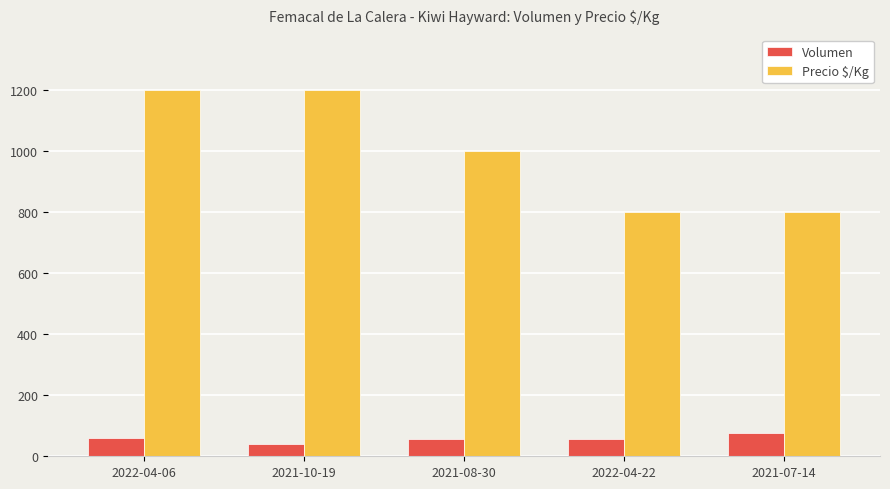

Is it true that Precio $/Kg equals 1200 at 2022-04-06?

True